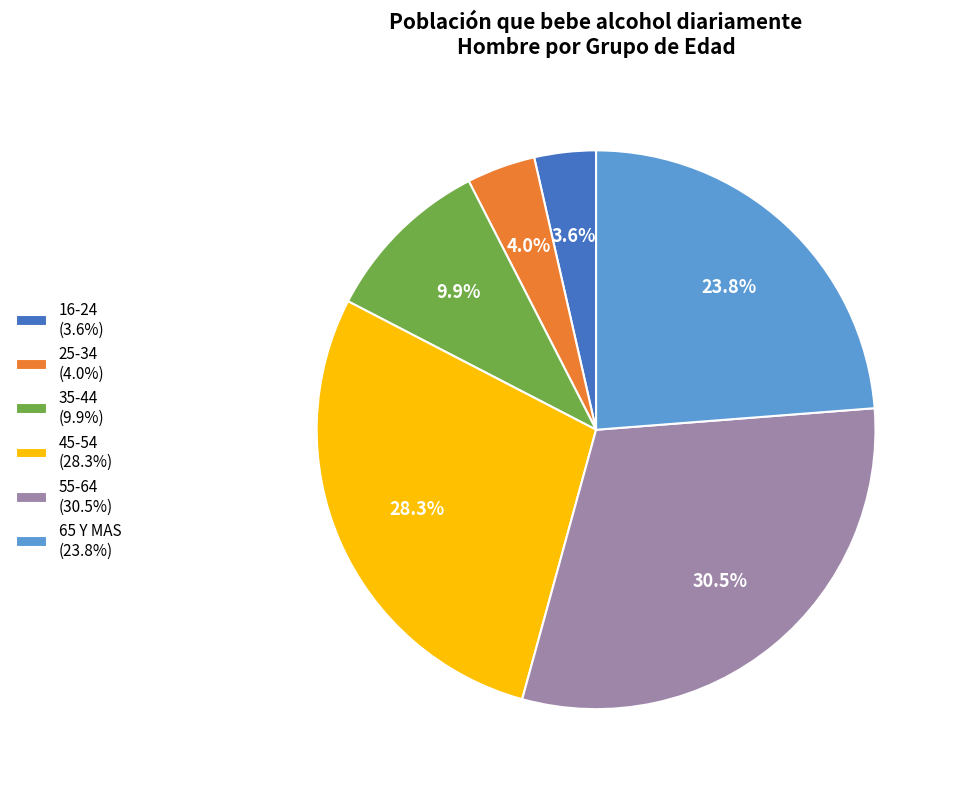

Does 65 Y MAS (23.8%) represent more than half of the total?

No